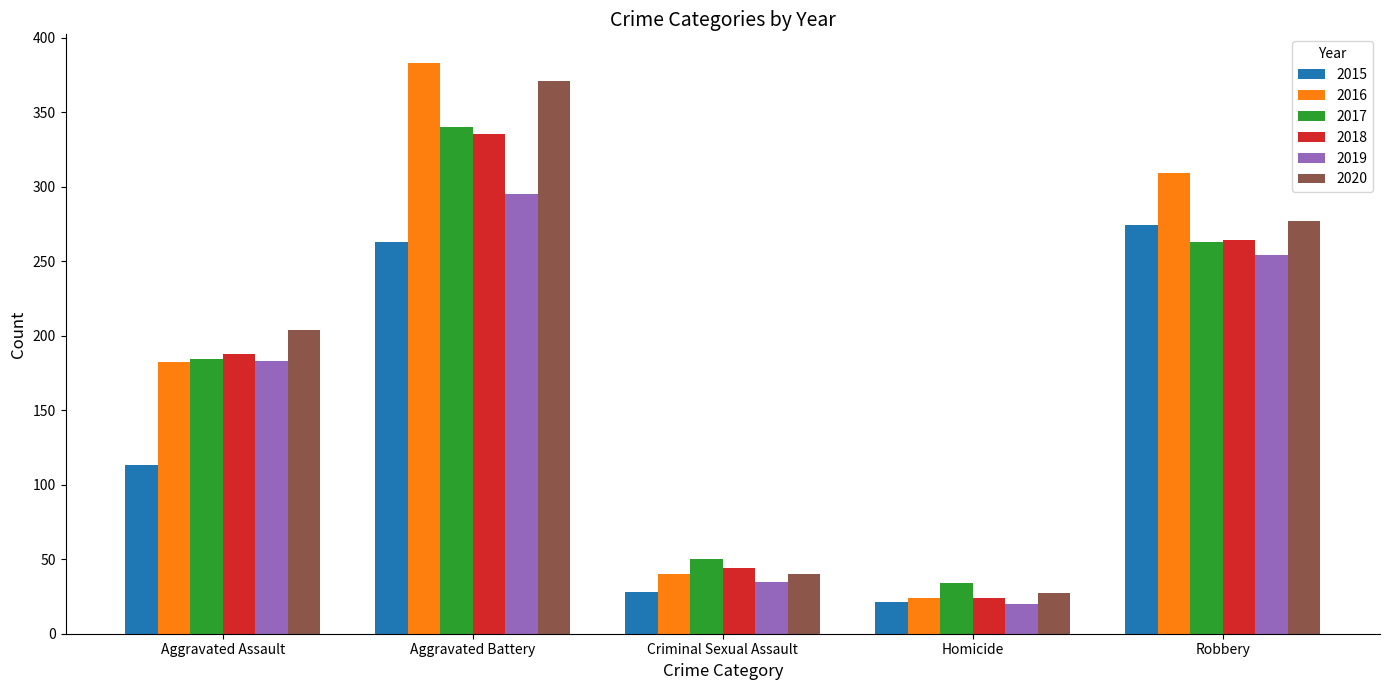

What is the label of the 3rd bar from the right?

Criminal Sexual Assault